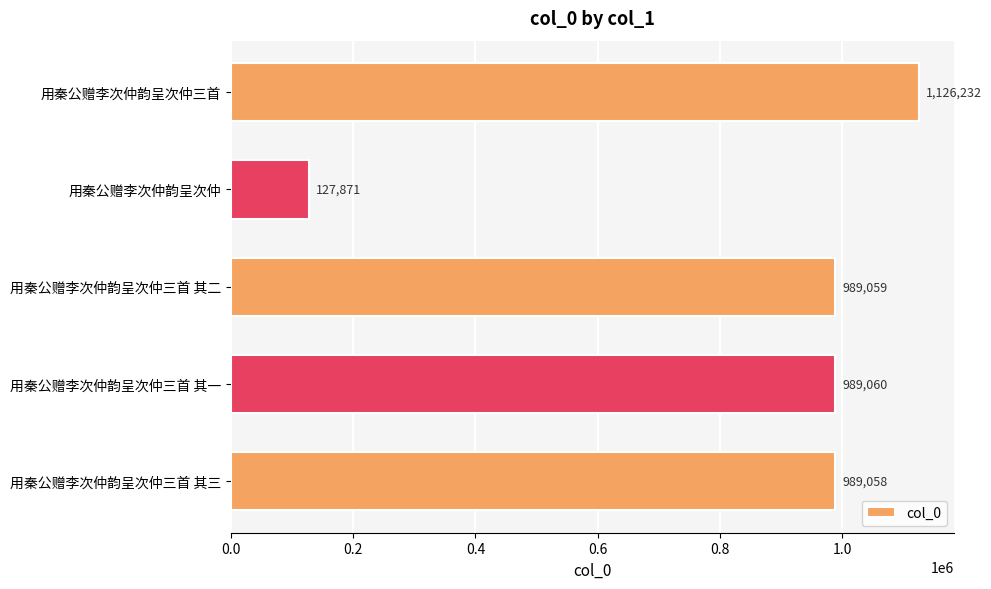

Count the number of data series in this chart.

1